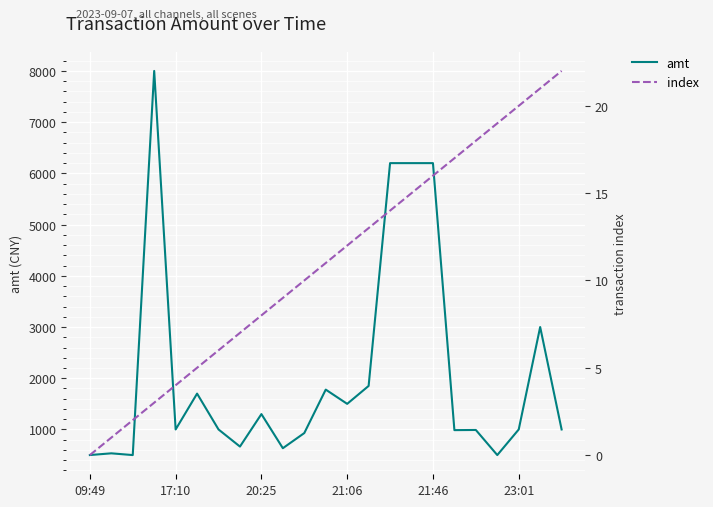

List the series in order of their overall mean, lowest first.

index, amt